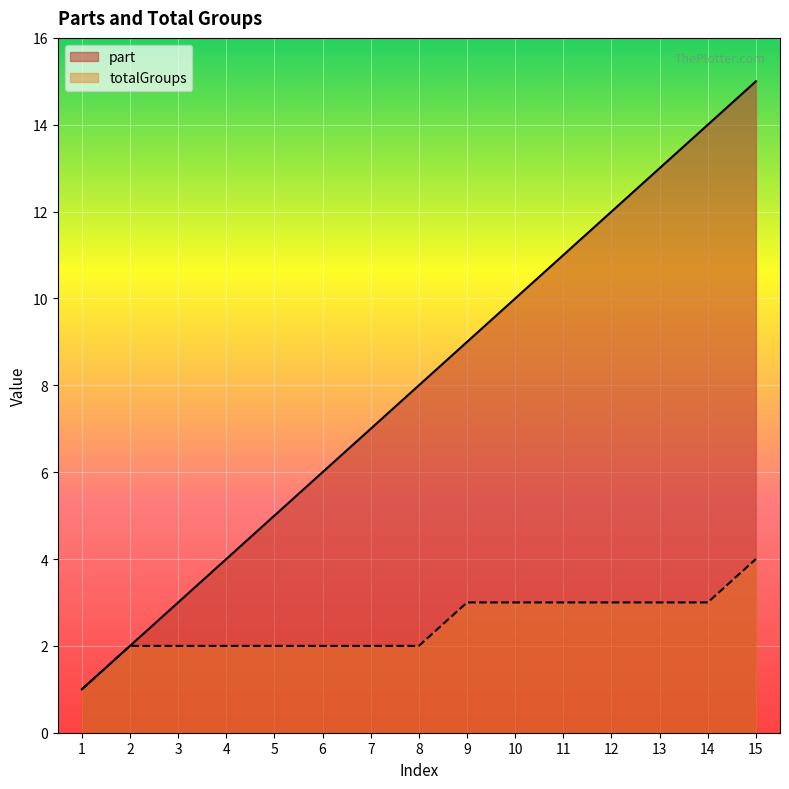

Is it true that part equals 4 at 4?

True